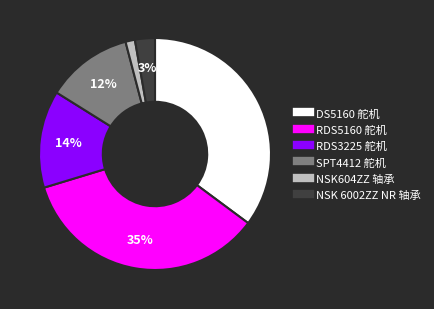

Approximately how many times larger is the value at NSK 6002ZZ NR 轴承 compared to RDS5160 舵机?

0.1